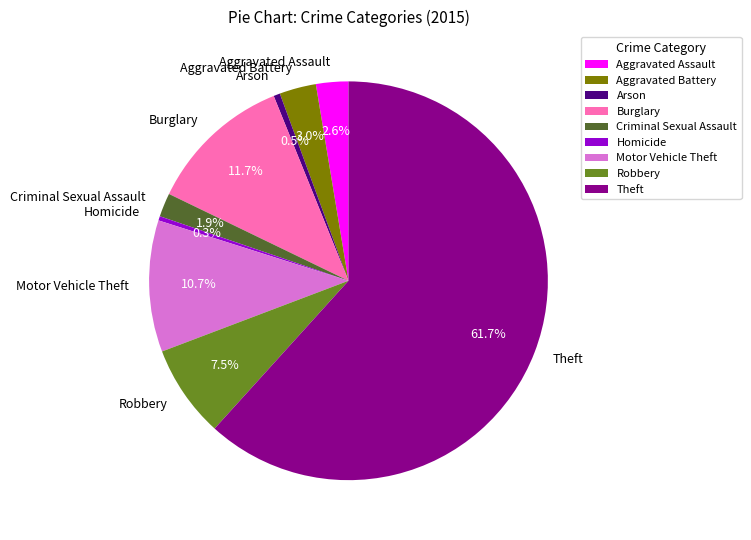

Which category has the biggest portion of the pie?

Theft